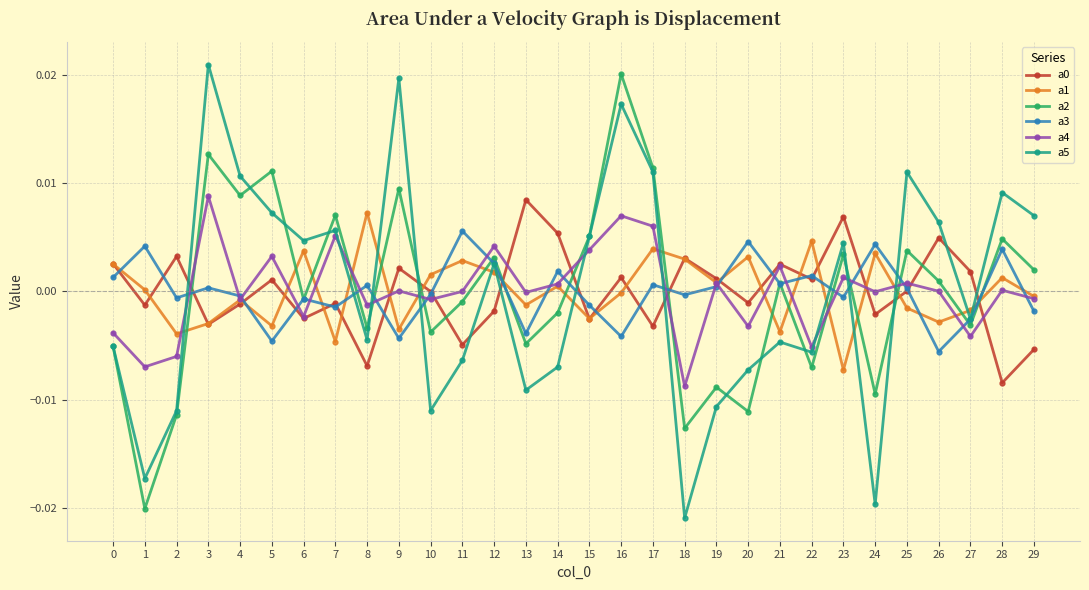

In a2, how many points are higher than both neighbors (excluding endpoints)?

11